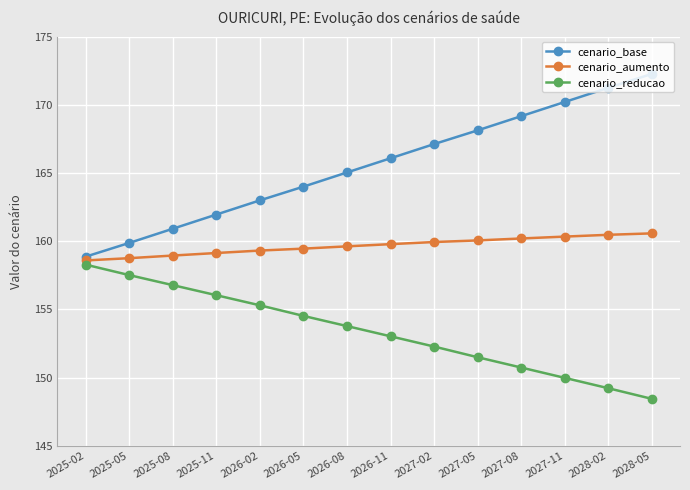

How many series are shown in this chart?

3